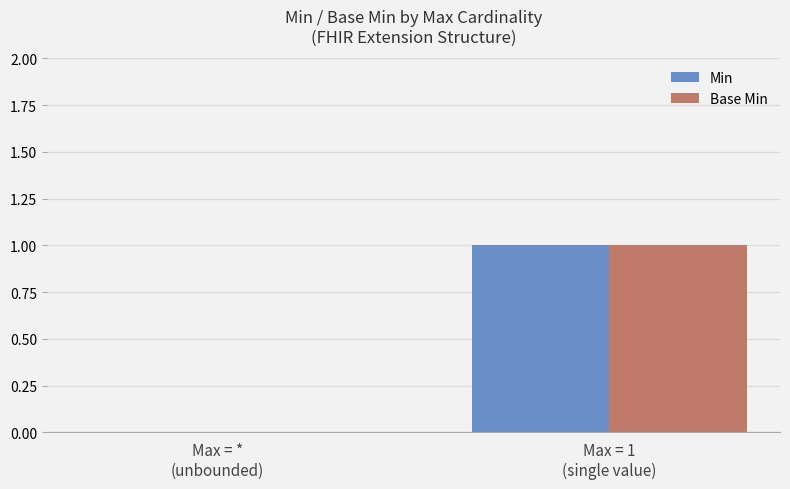

What is the sum of all Min values?

1